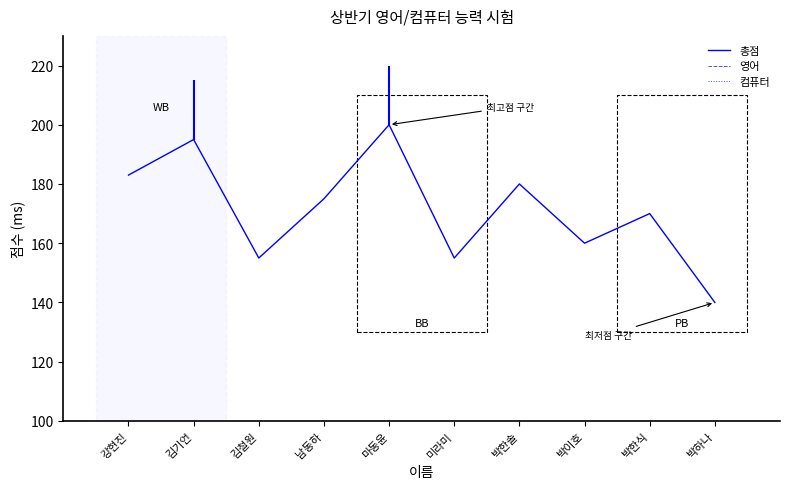

How many lines are shown in the chart?

3